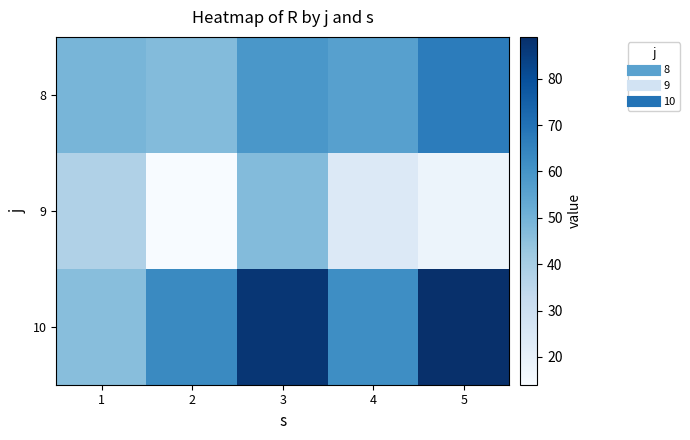

List the series in order of their overall mean, highest first.

10, 8, 9